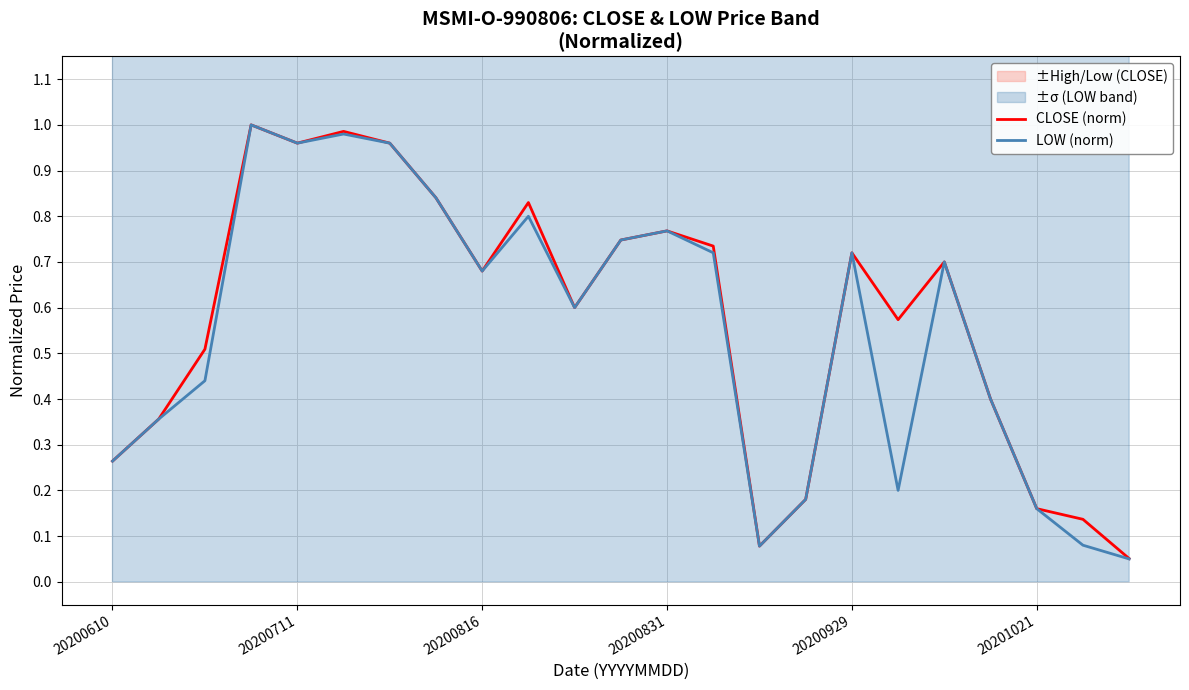

In CLOSE (norm), how many points are lower than both neighbors (excluding endpoints)?

5